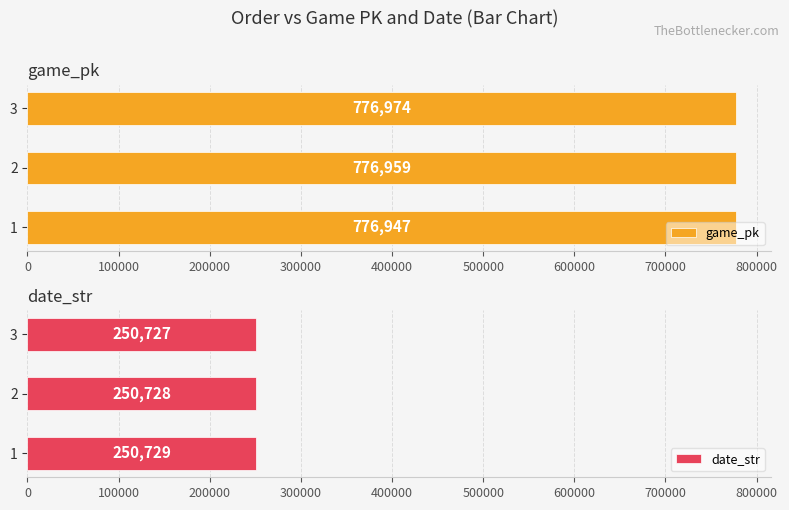

How many values in the date_str series are below 250728?

1